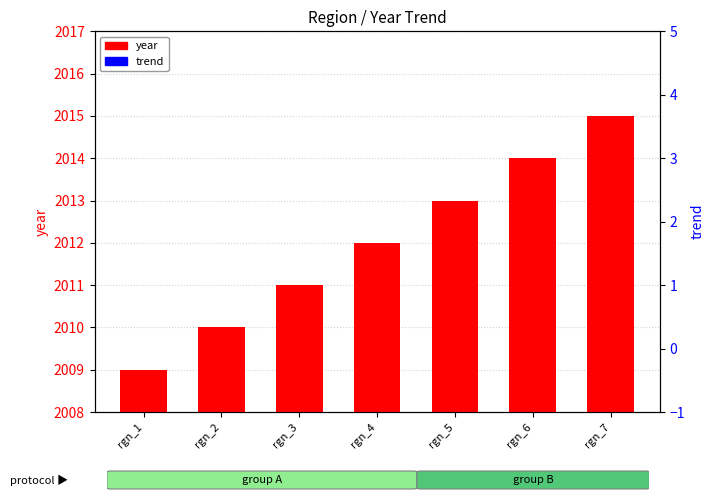

Which series has the largest range (max minus min)?

year